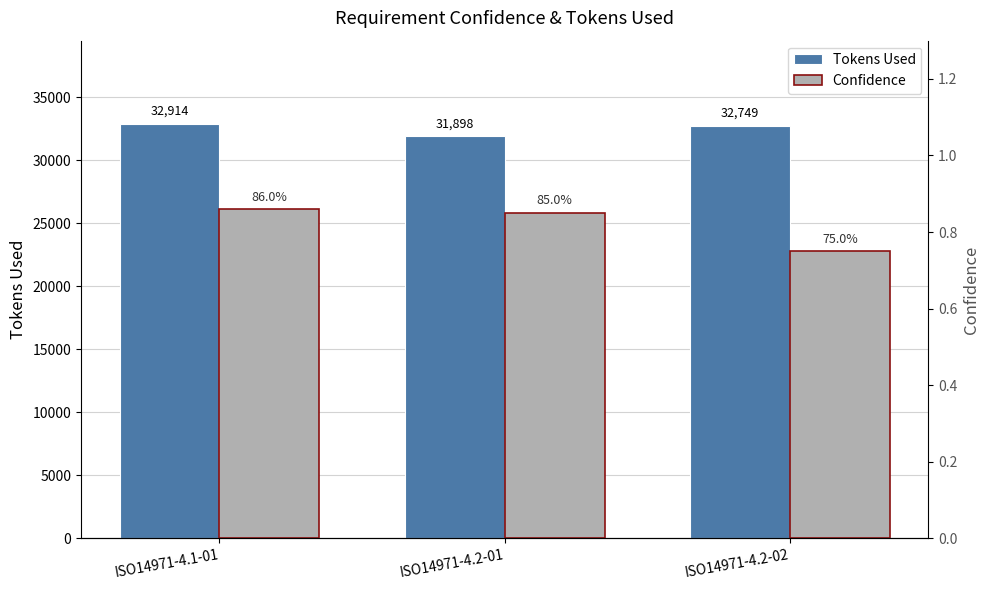

Reading left to right, extract all data points from this chart.

Tokens Used: 32914.0	31898.0	32749.0
Confidence: 0.9	0.8	0.8